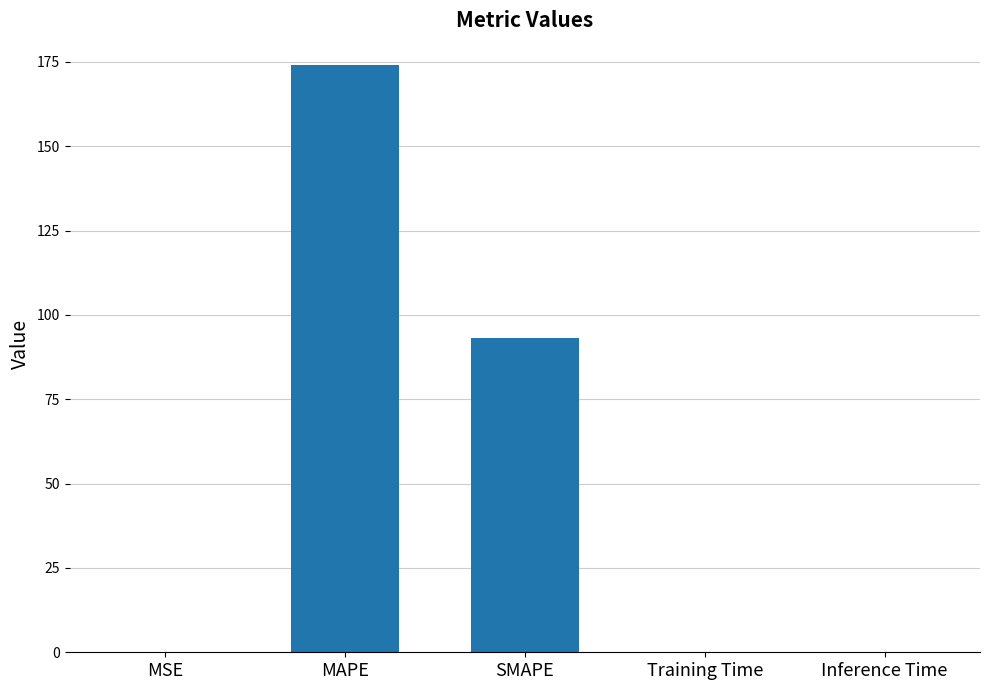

Are the bars horizontal?

No